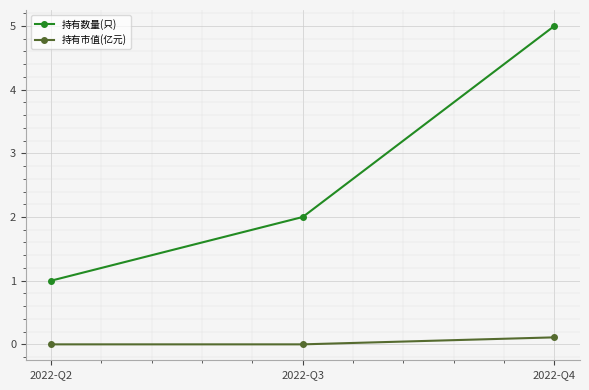

Is the value of 持有数量(只) at 2022-Q2 greater than the value of 持有市值(亿元) at 2022-Q2?

Yes